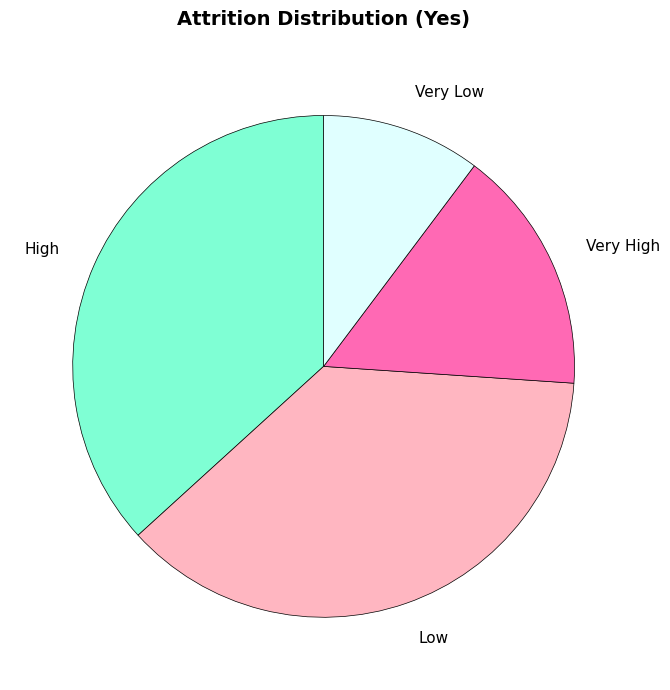

Do Very Low and Low together represent more than half of the pie?

No